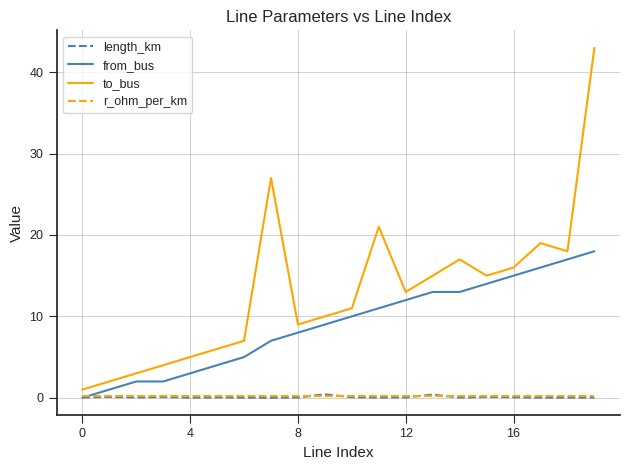

What is the difference between the second highest and second lowest values in the to_bus series?

25.0